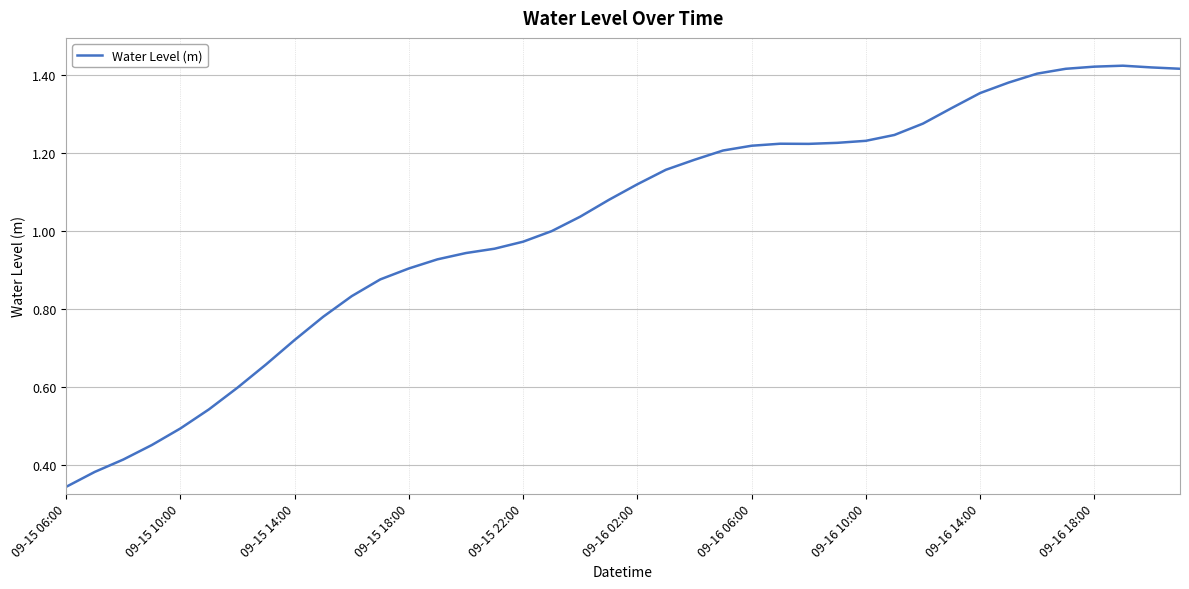

True or false: there are more than 1 points higher than both neighbors.

True